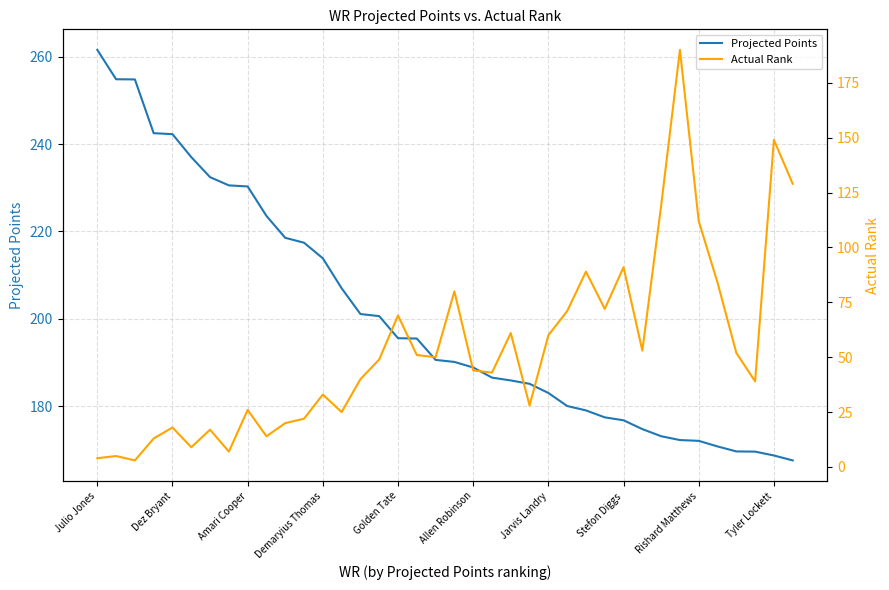

How many distinct data groups are displayed?

2